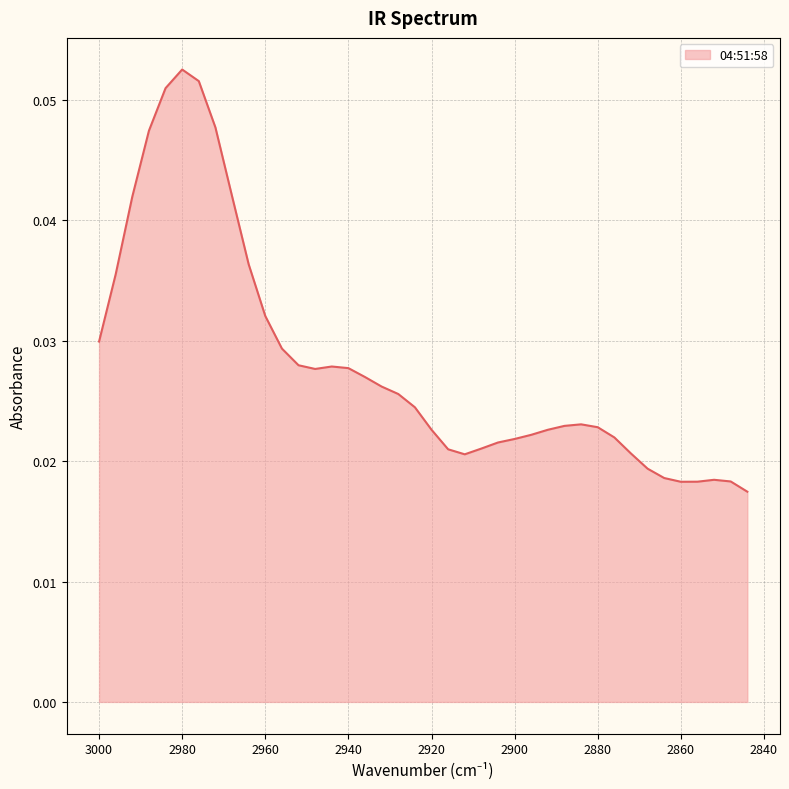

How many lines are shown in the chart?

1